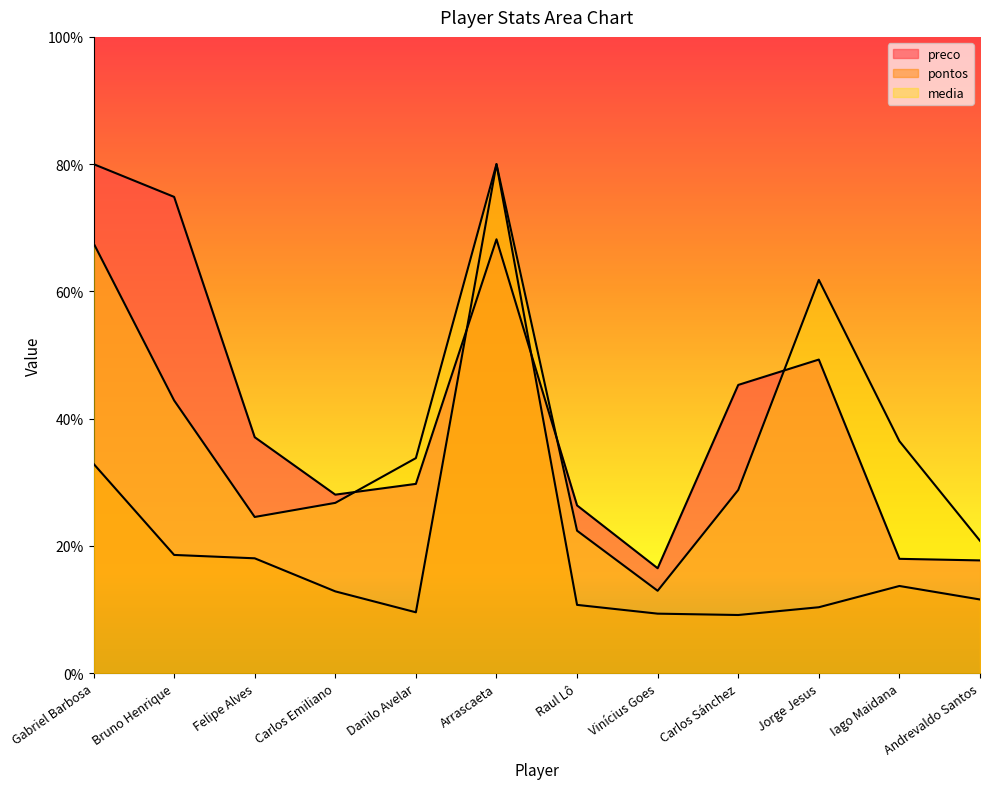

Which series has the largest total across all categories?

preco